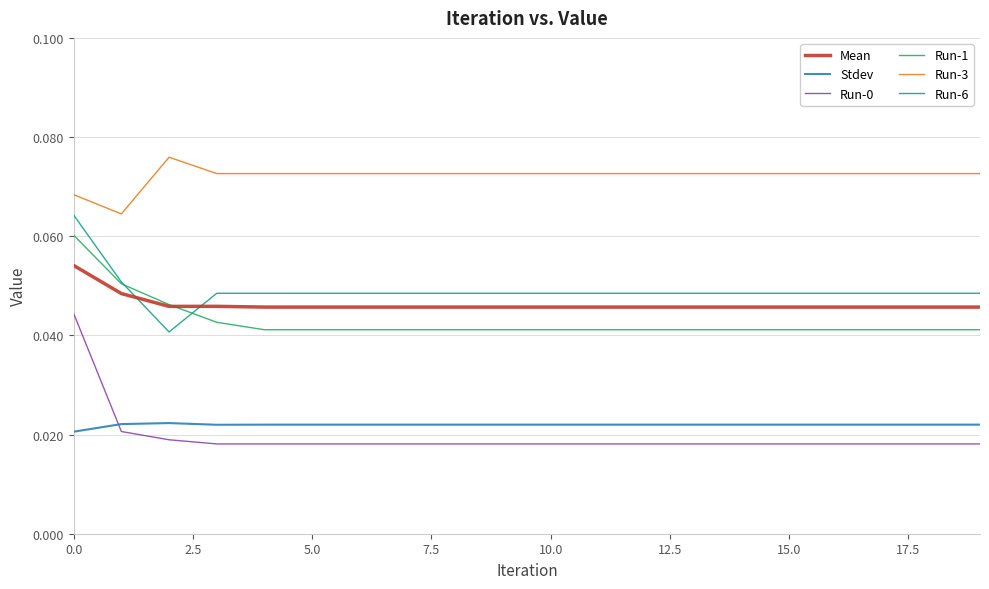

True or false: Stdev and Mean intersect in this chart.

False